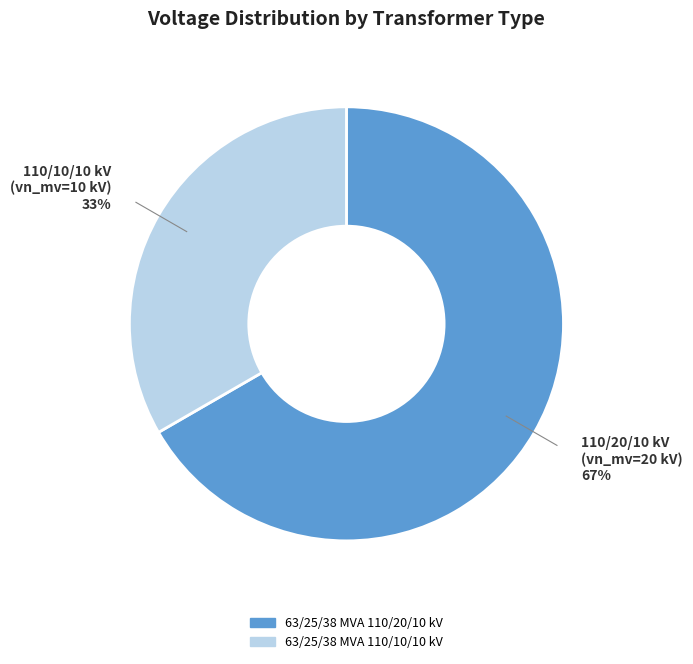

Approximately how many times larger is the value at 63/25/38 MVA 110/20/10 kV compared to 63/25/38 MVA 110/10/10 kV?

2.0